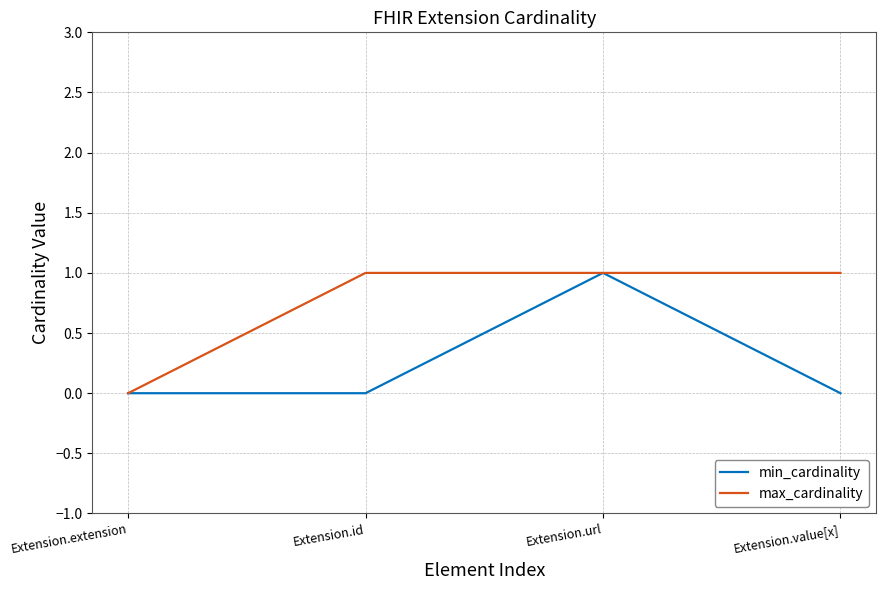

Which series has the largest total across all categories?

max_cardinality